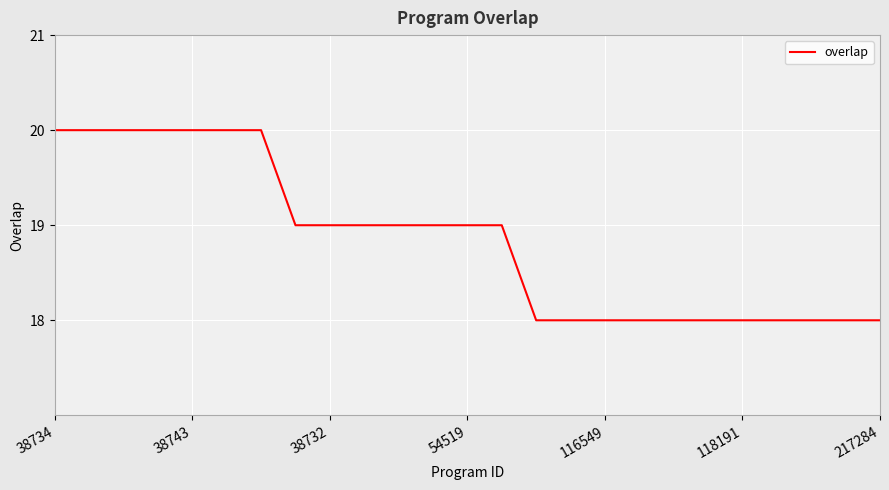

What is the sum of all values?

471